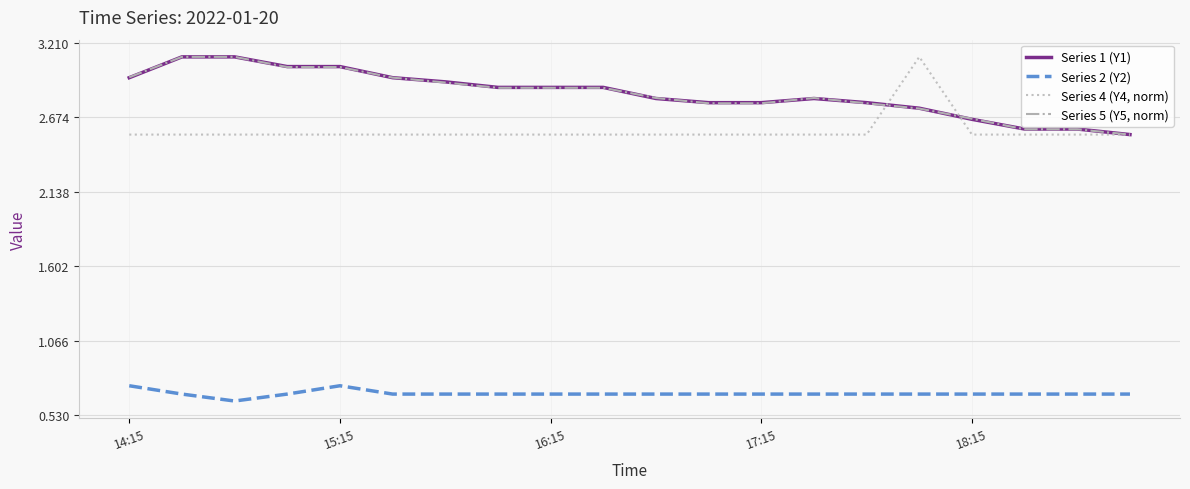

What is the maximum value for Series 1 (Y1)?

3.1